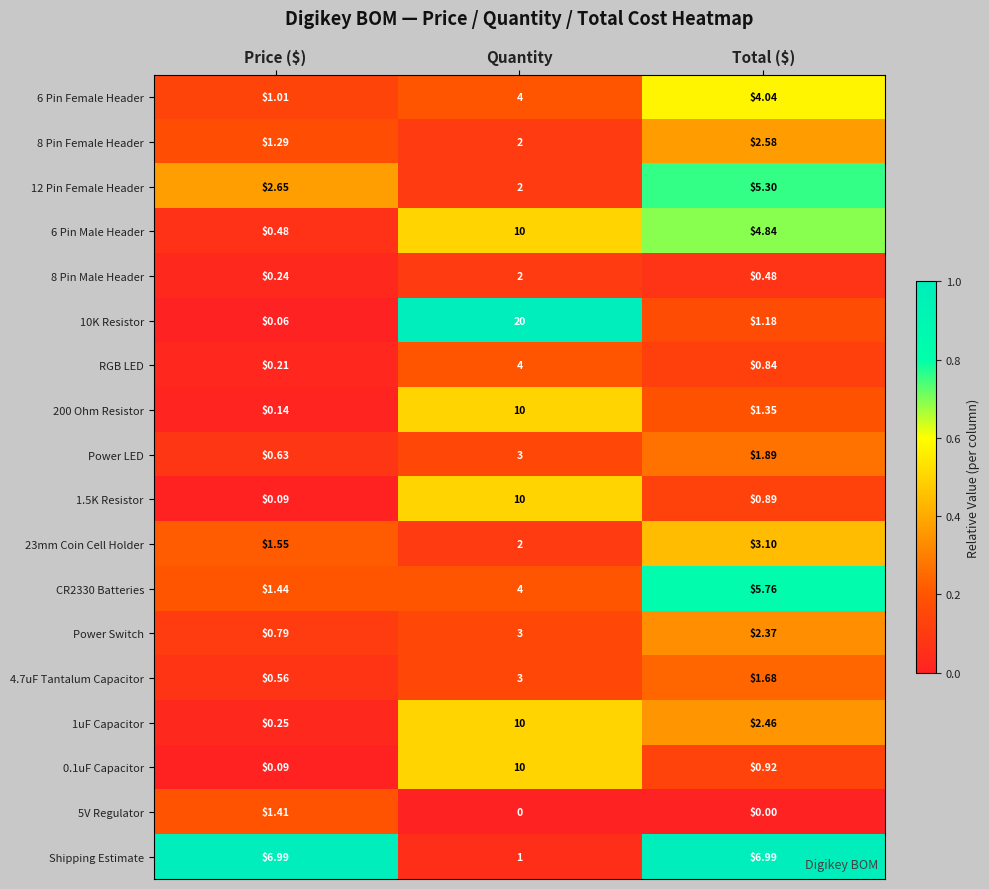

Is the value of CR2330 Batteries at Quantity greater than the value of 6 Pin Male Header at Total ($)?

No